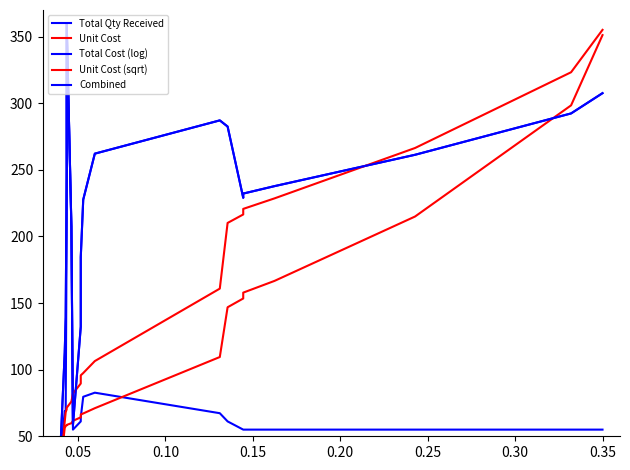

Is this an area chart (filled region under the line)?

No